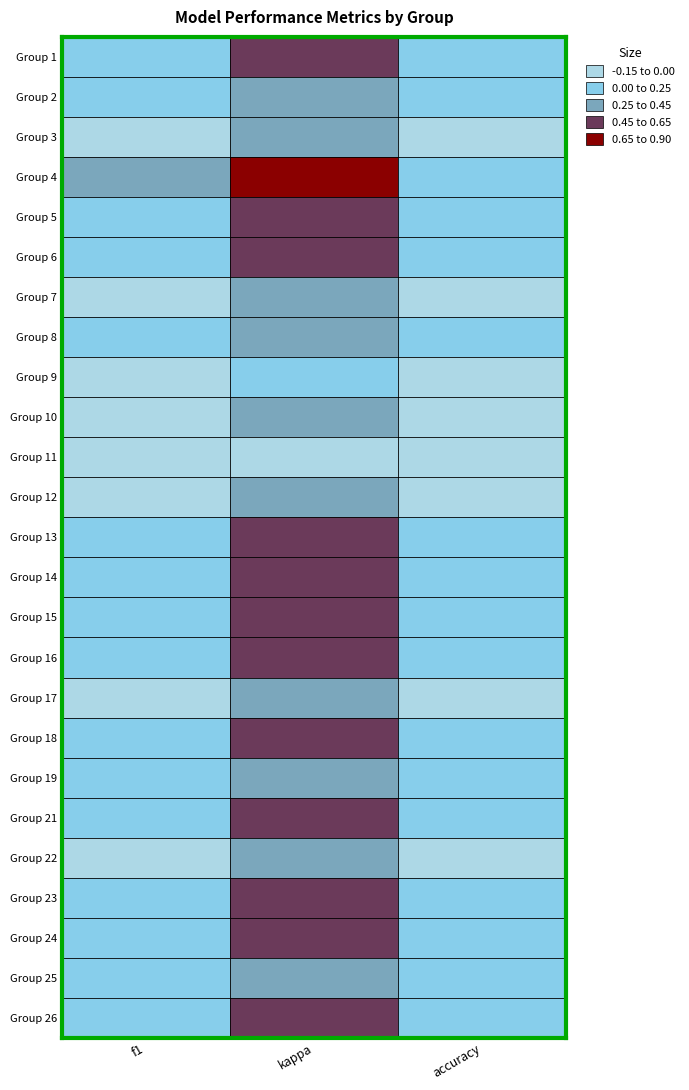

Reading left to right, what are all the values shown in this chart?

Group 1: f1=0.6	kappa=0.2	accuracy=0.6
Group 2: f1=0.6	kappa=0.2	accuracy=0.6
Group 3: f1=0.7	kappa=0.4	accuracy=0.7
Group 4: f1=0.4	kappa=-0.1	accuracy=0.5
Group 5: f1=0.6	kappa=0.1	accuracy=0.6
Group 6: f1=0.6	kappa=0.1	accuracy=0.6
Group 7: f1=0.7	kappa=0.3	accuracy=0.7
Group 8: f1=0.6	kappa=0.3	accuracy=0.6
Group 9: f1=0.8	kappa=0.6	accuracy=0.8
Group 10: f1=0.7	kappa=0.4	accuracy=0.7
Group 11: f1=0.8	kappa=0.7	accuracy=0.8
Group 12: f1=0.7	kappa=0.3	accuracy=0.7
Group 13: f1=0.6	kappa=0.2	accuracy=0.6
Group 14: f1=0.6	kappa=0.1	accuracy=0.6
Group 15: f1=0.5	kappa=0.0	accuracy=0.5
Group 16: f1=0.5	kappa=0.1	accuracy=0.5
Group 17: f1=0.7	kappa=0.4	accuracy=0.7
Group 18: f1=0.6	kappa=0.2	accuracy=0.6
Group 19: f1=0.6	kappa=0.3	accuracy=0.6
Group 21: f1=0.5	kappa=0.0	accuracy=0.5
Group 22: f1=0.7	kappa=0.3	accuracy=0.7
Group 23: f1=0.5	kappa=0.0	accuracy=0.5
Group 24: f1=0.6	kappa=0.2	accuracy=0.6
Group 25: f1=0.6	kappa=0.3	accuracy=0.6
Group 26: f1=0.6	kappa=0.2	accuracy=0.6